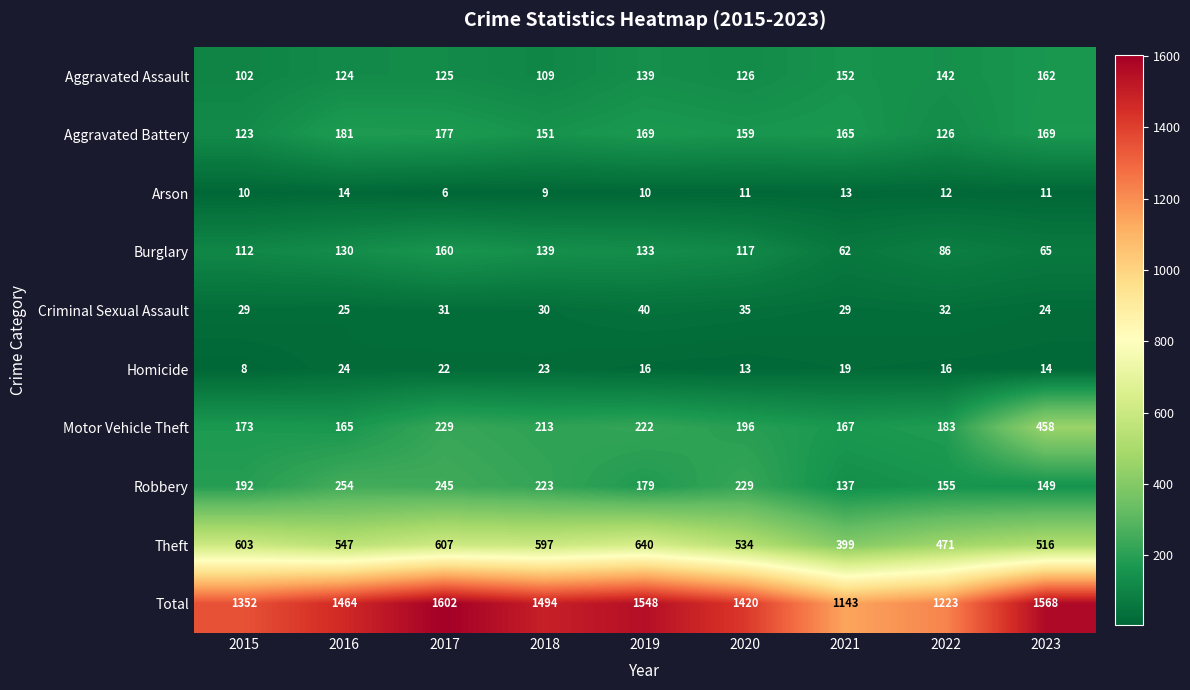

Read the Total value at 2021, to the nearest 10.

1140